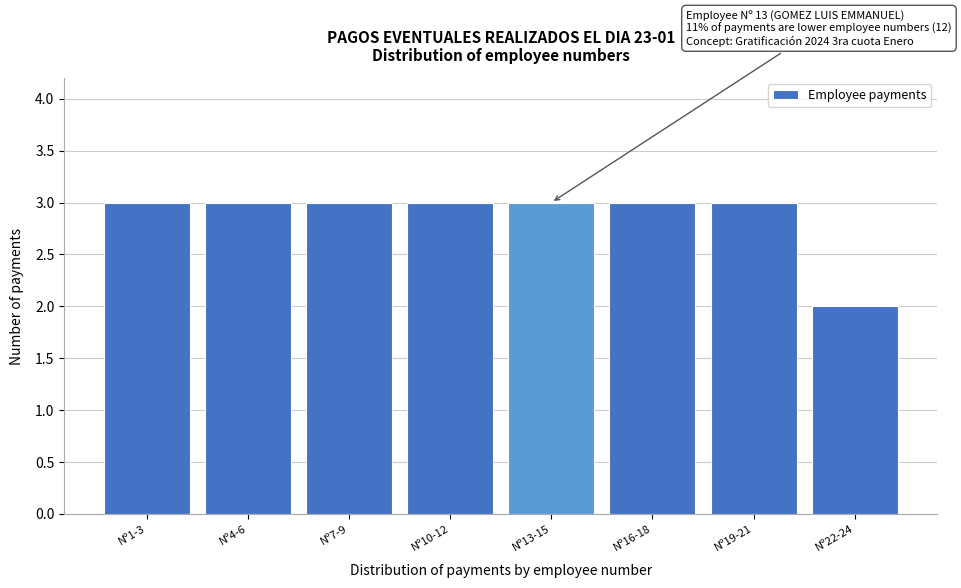

Reading left to right, extract all data points from this chart.

3	3	3	3	3	3	3	2